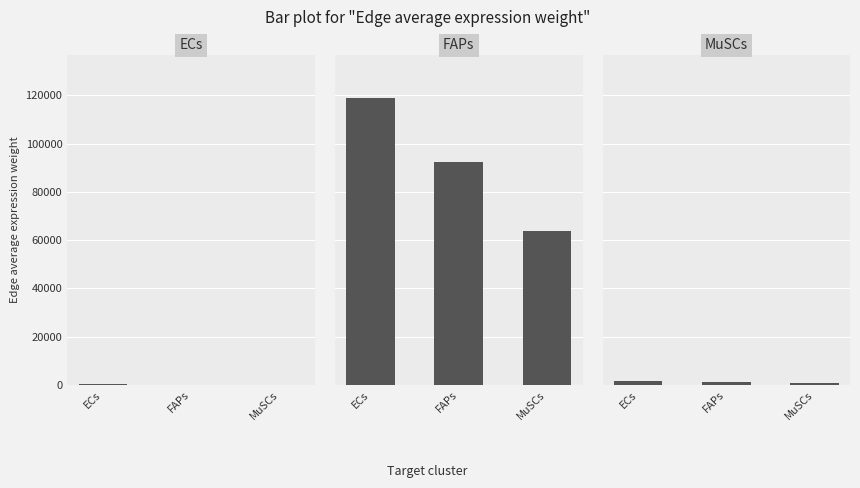

Are the bars grouped side by side (vs. stacked)?

No